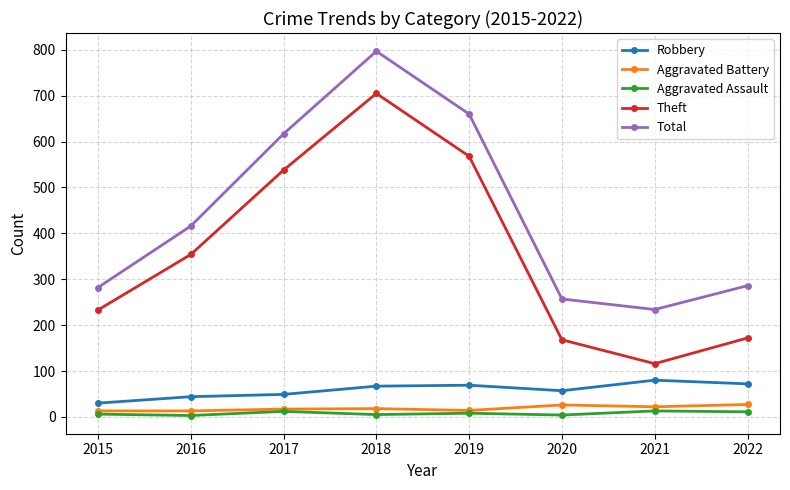

List the series in order of their peak value, highest first.

Total, Theft, Robbery, Aggravated Battery, Aggravated Assault